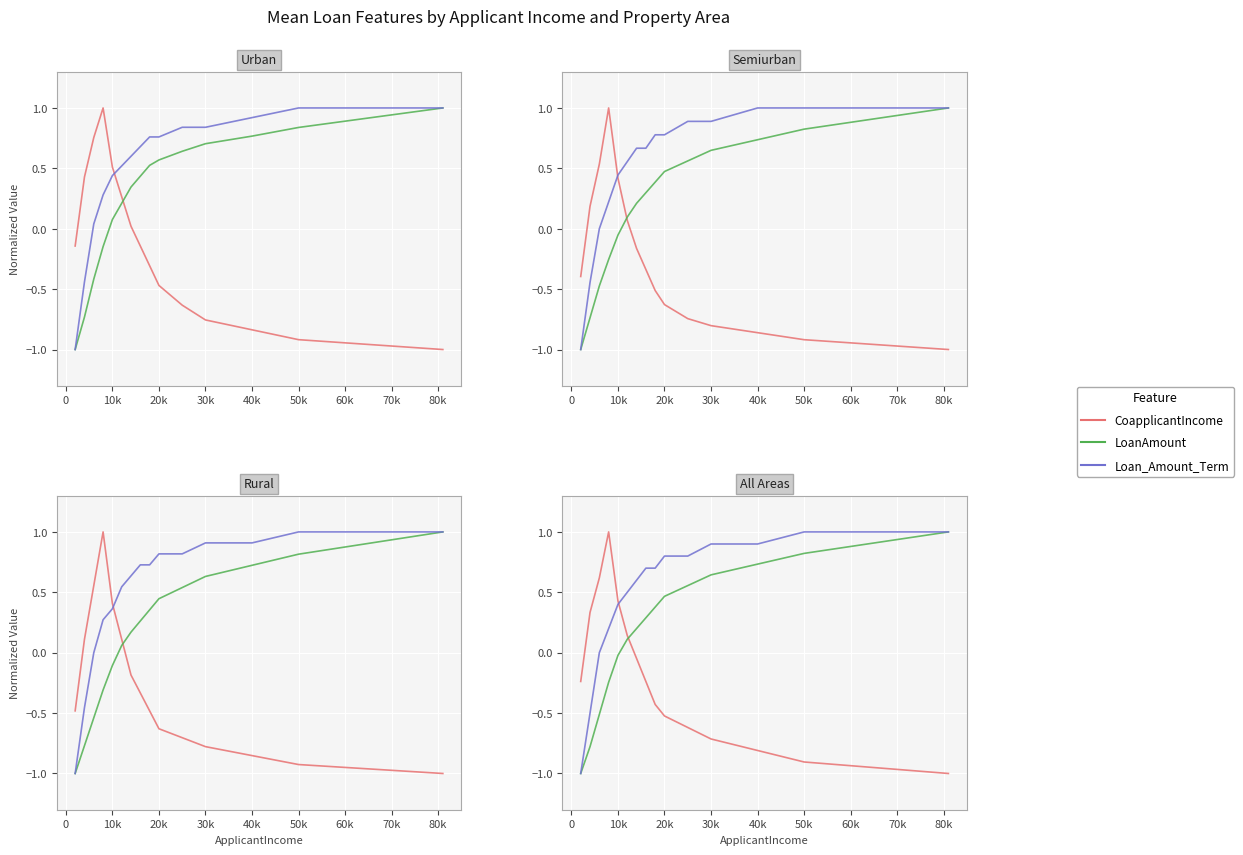

How many distinct data groups are displayed?

3